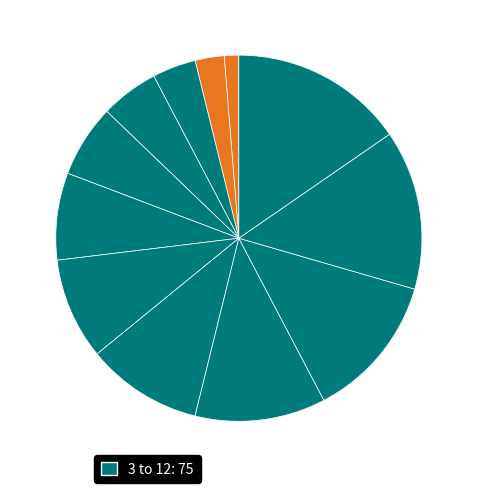

How many slices are in this pie chart?

12